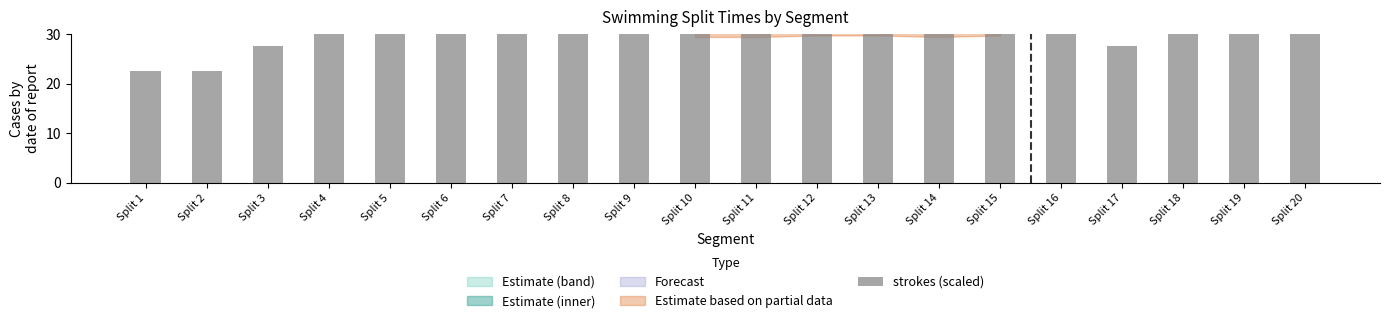

What is the difference between the maximum and minimum values?

10.0